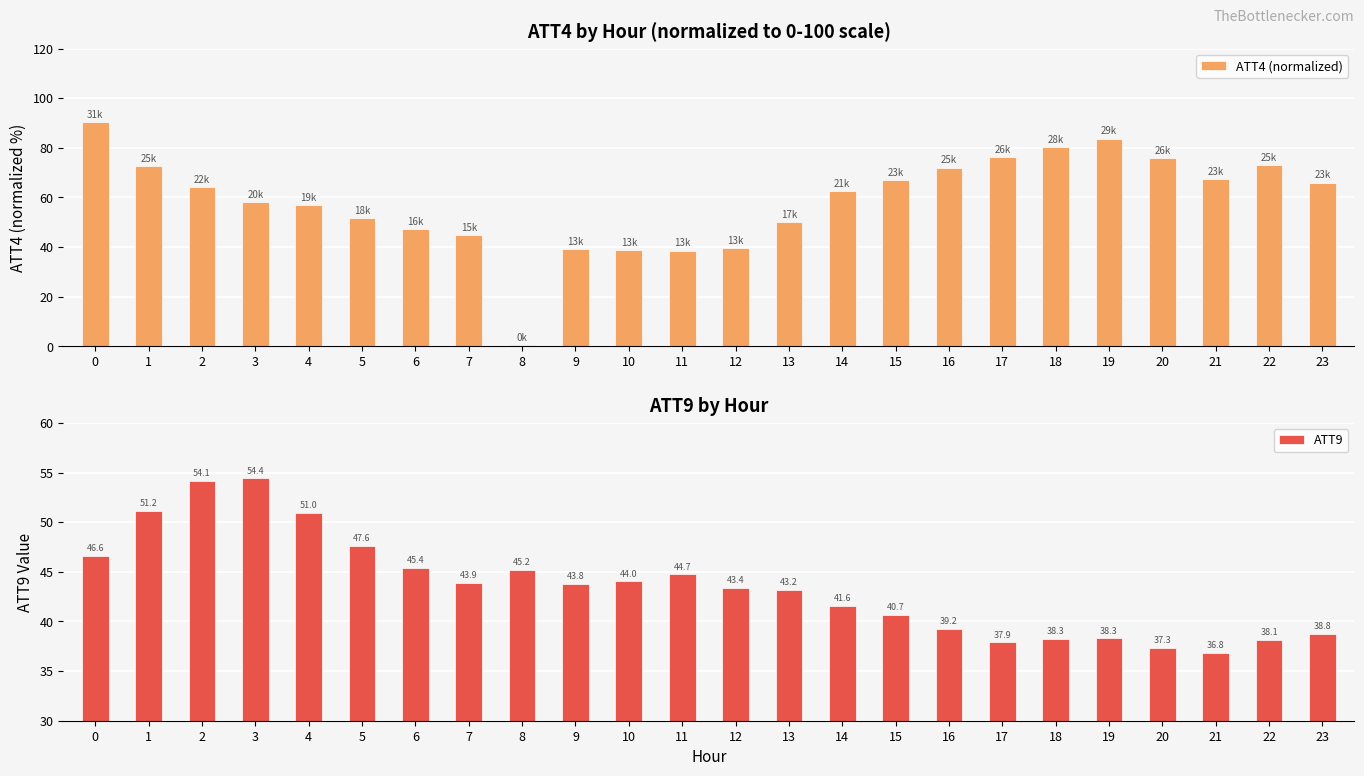

Reading left to right, extract all data points from this chart.

ATT4 (normalized): 0=90.3	1=72.6	2=64.3	3=58.0	4=56.9	5=51.7	6=47.1	7=44.9	8=0.6	9=39.1	10=38.9	11=38.6	12=39.7	13=50.0	14=62.6	15=66.9	16=72.0	17=76.3	18=80.3	19=83.7	20=76.0	21=67.4	22=73.1	23=66.0
ATT9: 0=46.6	1=51.2	2=54.1	3=54.4	4=51.0	5=47.6	6=45.4	7=43.9	8=45.2	9=43.8	10=44.0	11=44.7	12=43.4	13=43.2	14=41.6	15=40.7	16=39.2	17=37.9	18=38.3	19=38.3	20=37.3	21=36.8	22=38.1	23=38.8